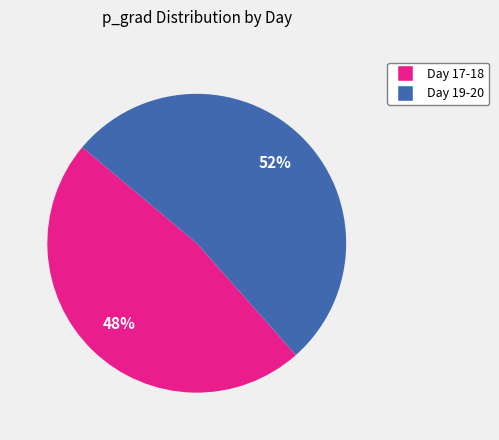

Is there any slice that represents more than half of the pie?

Yes